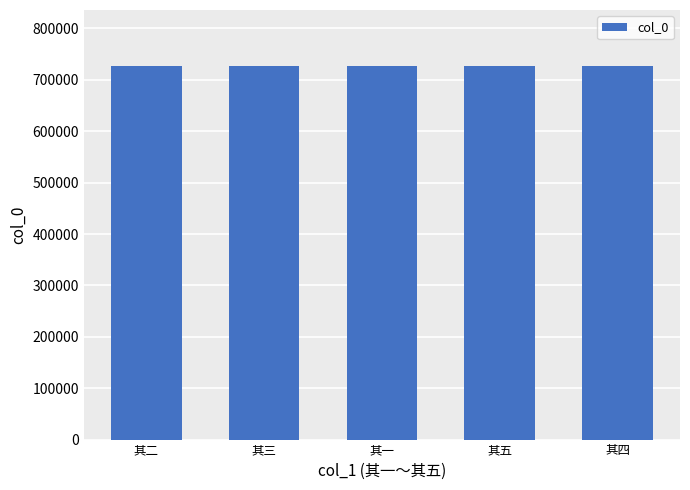

Does the chart contain stacked bars?

No